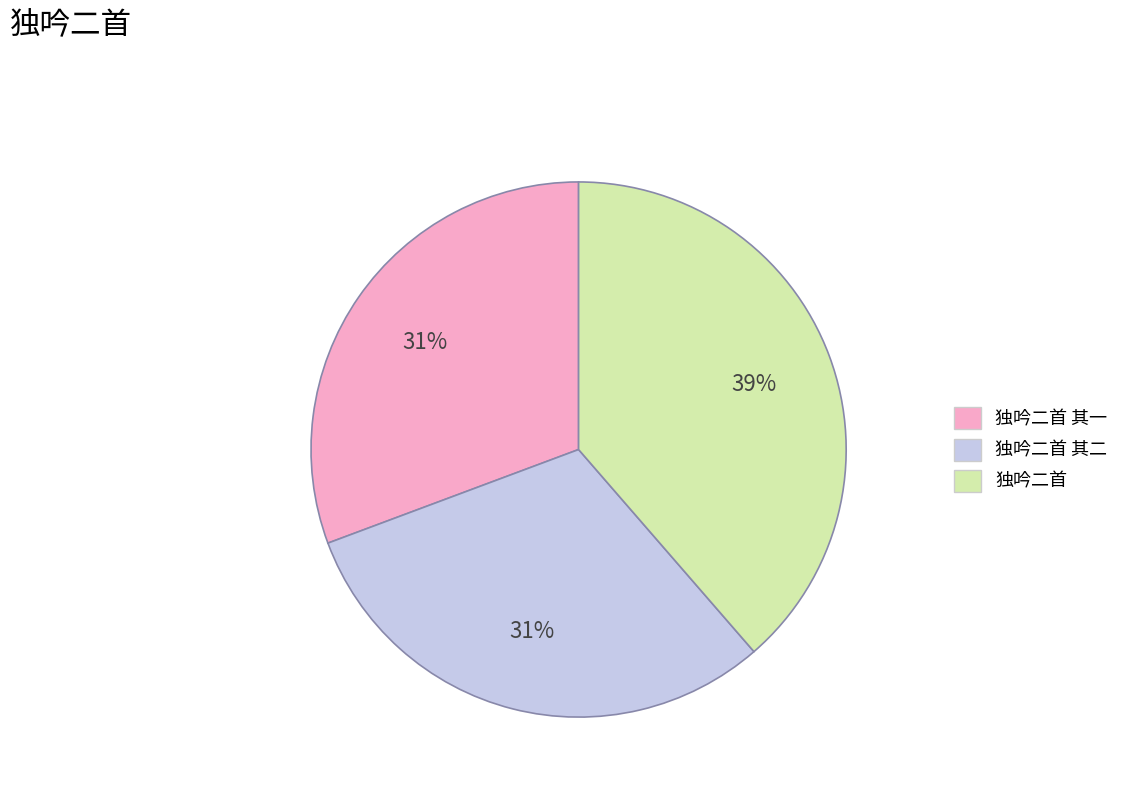

Is there any slice that represents more than half of the pie?

No